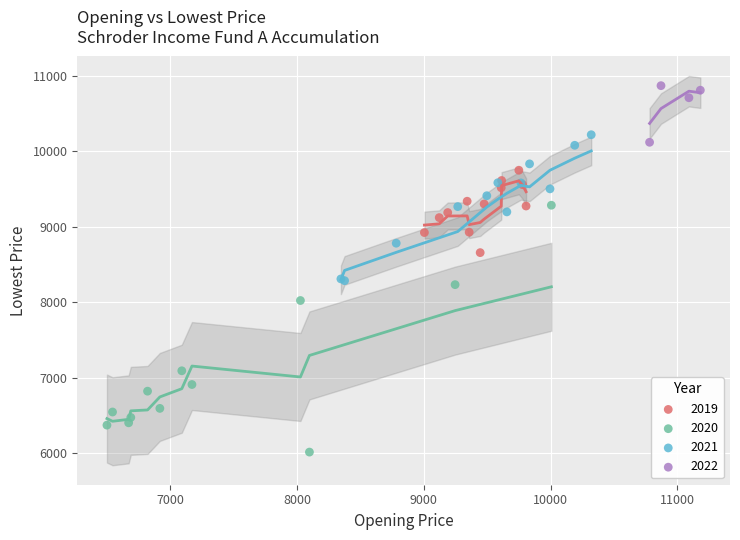

Which series contains the highest Y value?

2022